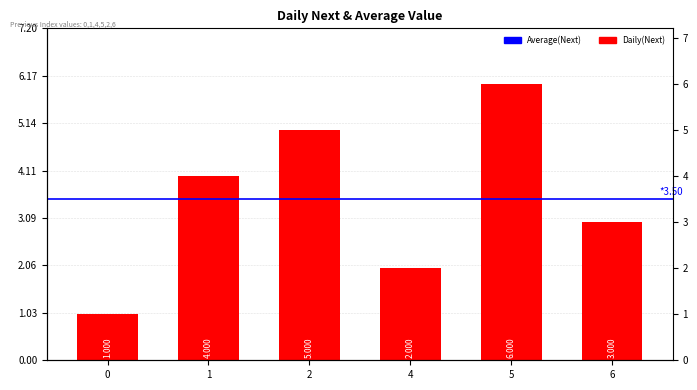

What is the sum of all values?

21